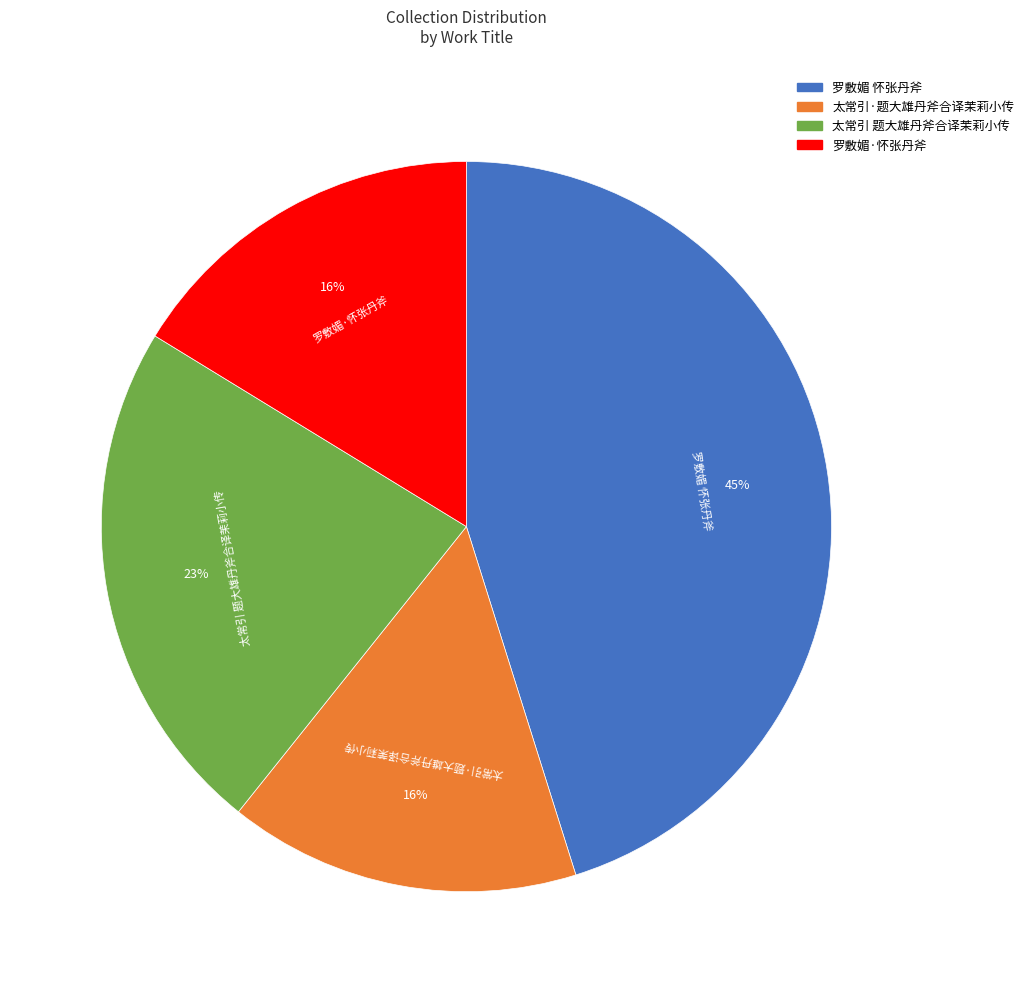

Is 罗敷媚·怀张丹斧 the majority of the pie?

No